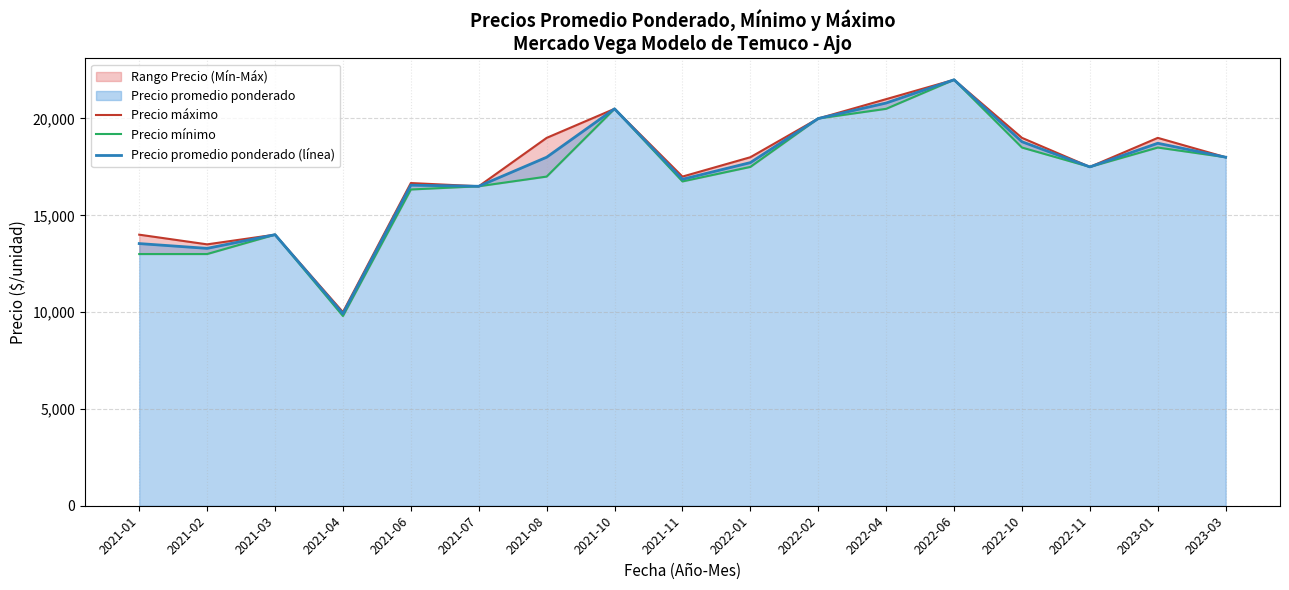

What is the average value of the Precio mínimo series?

17022.5